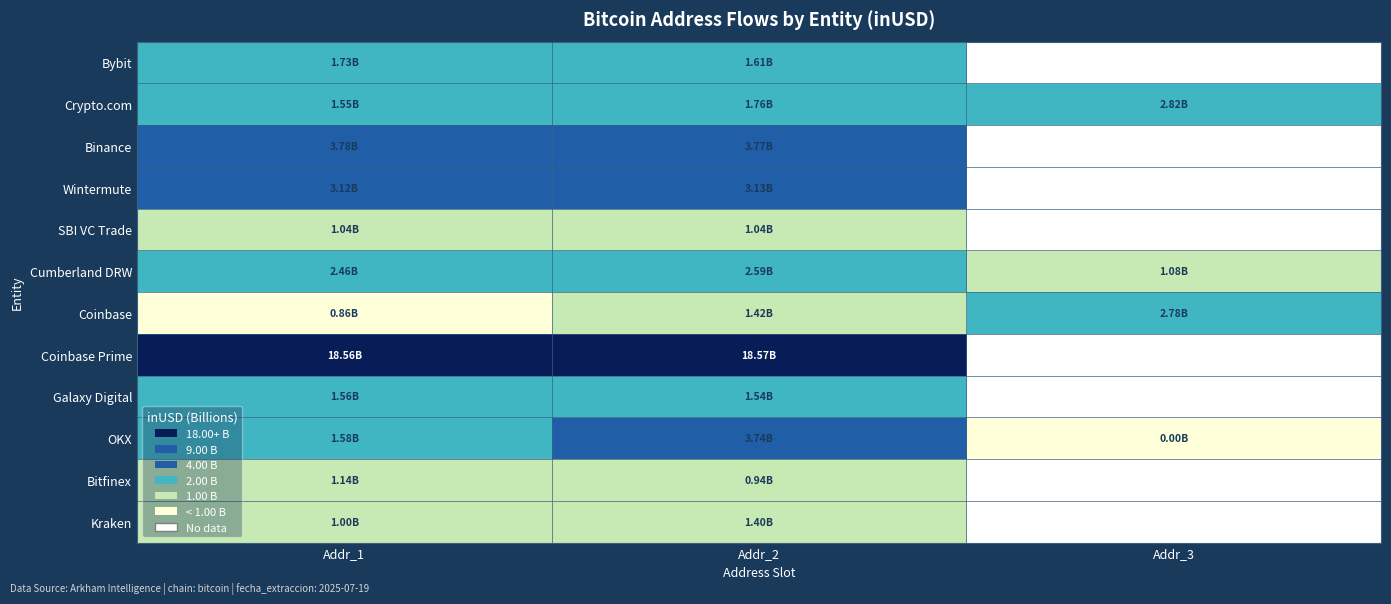

What is the maximum value for Wintermute?

3.1